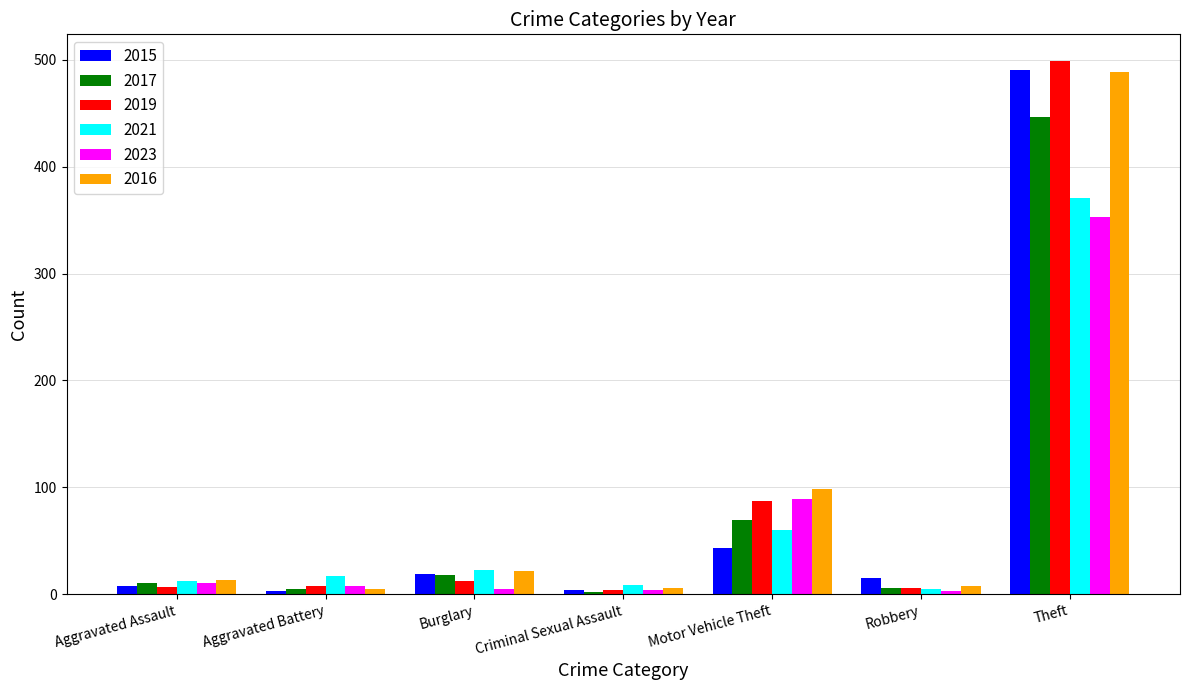

What is the maximum value for 2021?

371